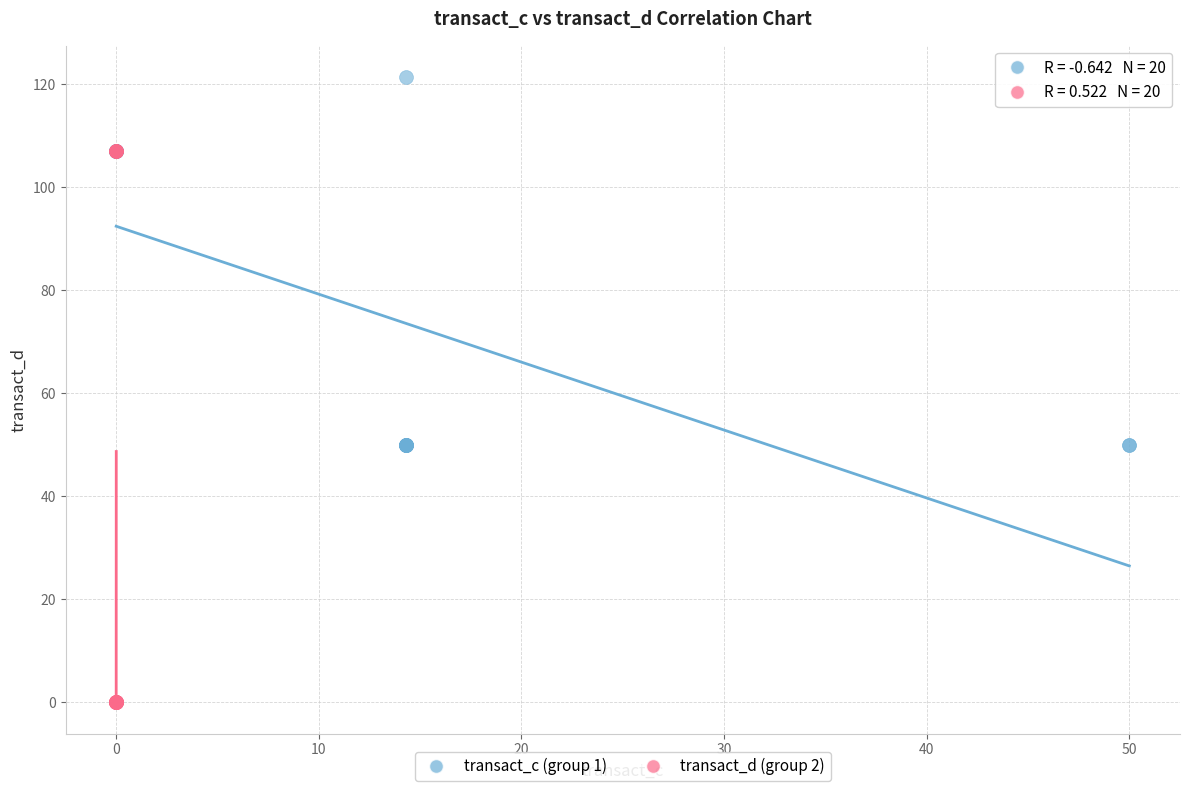

Which series has the largest Y range (max minus min)?

transact_d (group 2)